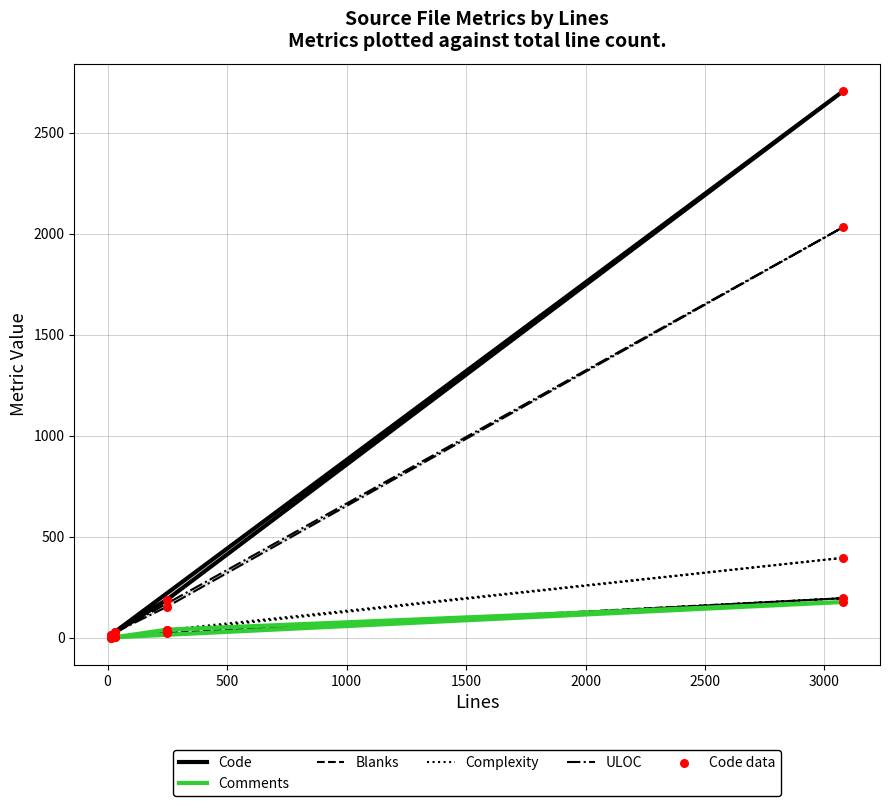

What are all the series names shown in the legend?

Code, Comments, Blanks, Complexity, ULOC, Code data